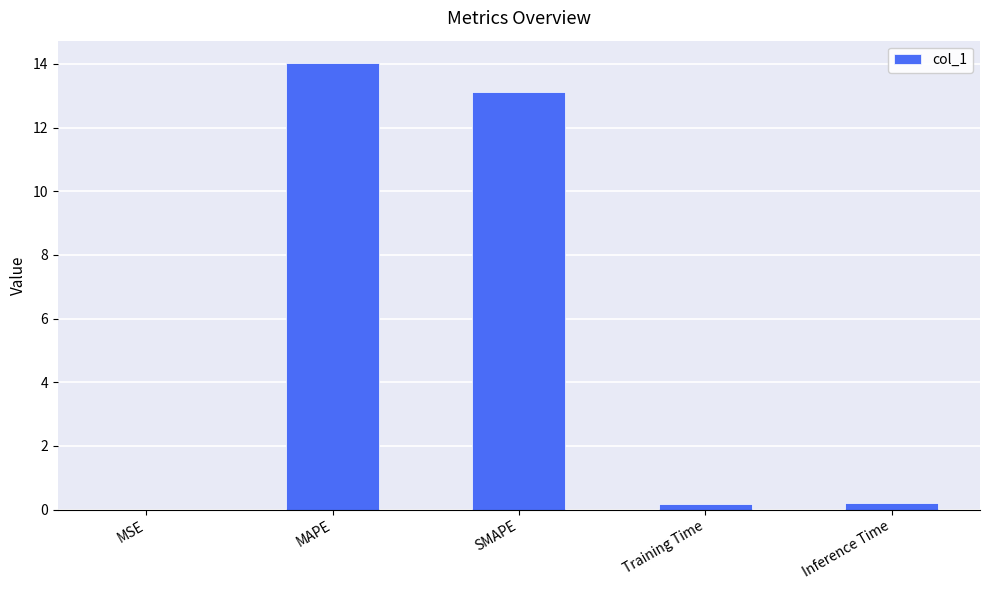

Are the bars grouped side by side (vs. stacked)?

No